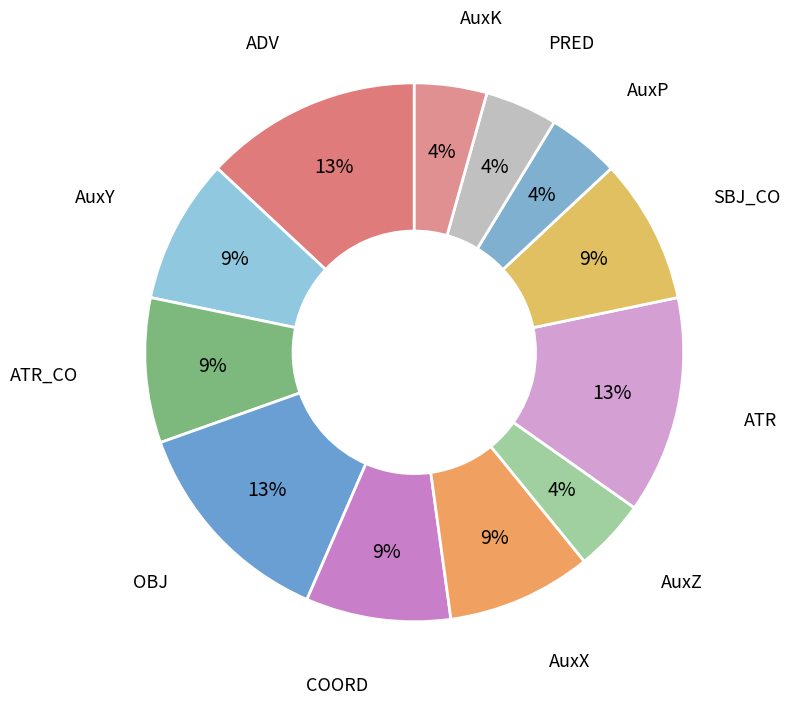

To the nearest percent, what is the average slice percentage?

8%